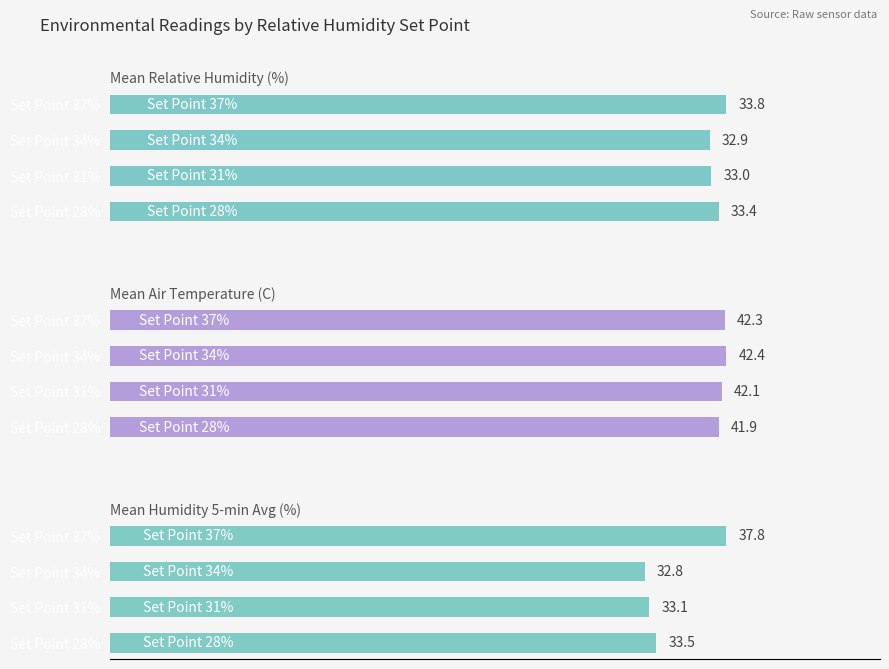

Reading right to left, transcribe all the data shown in this chart.

Mean Relative Humidity (%): 33.8	32.9	33.0	33.4
Mean Air Temperature (C): 42.3	42.4	42.1	41.9
Mean Humidity 5-min Avg (%): 37.8	32.8	33.1	33.5